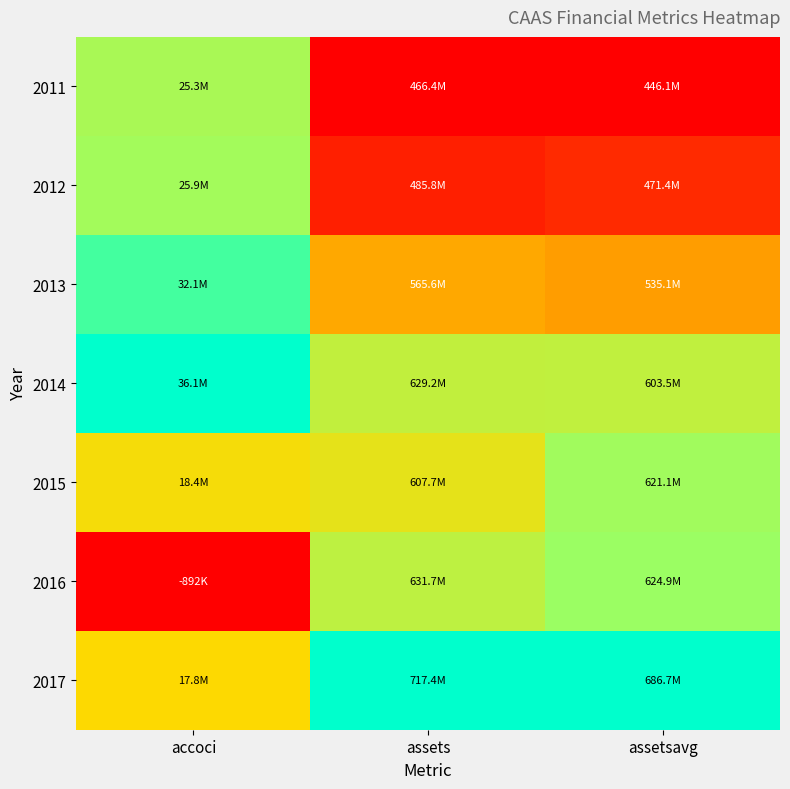

At how many categories does at least one series exceed 0?

3